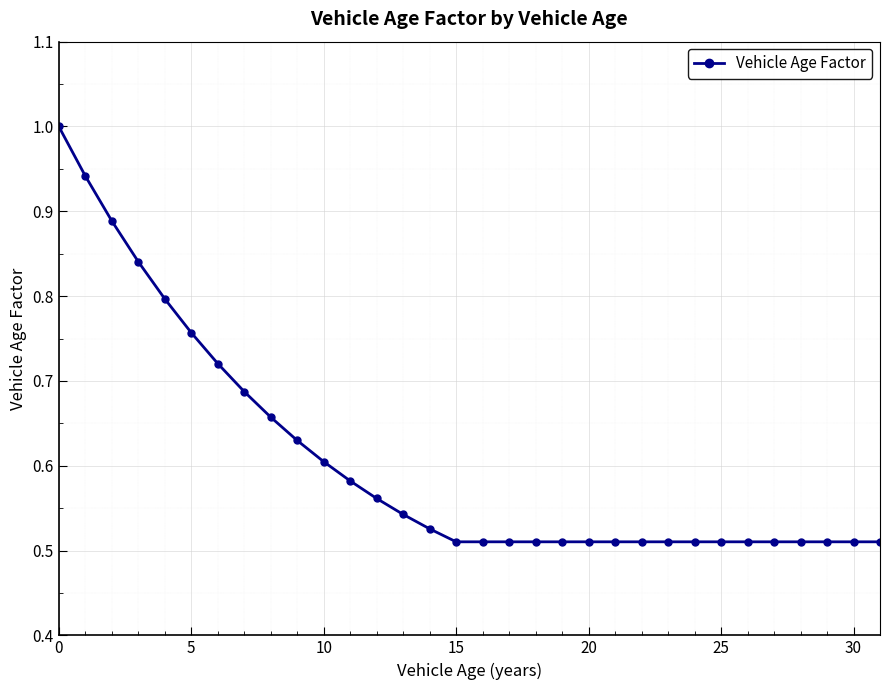

What is the difference between the second highest and second lowest values?

0.4